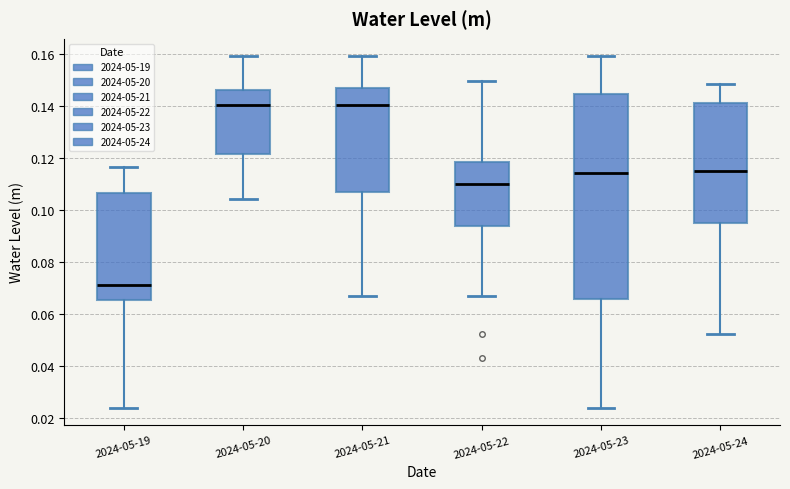

Which box is the tallest, from its lower edge to its upper edge?

2024-05-23